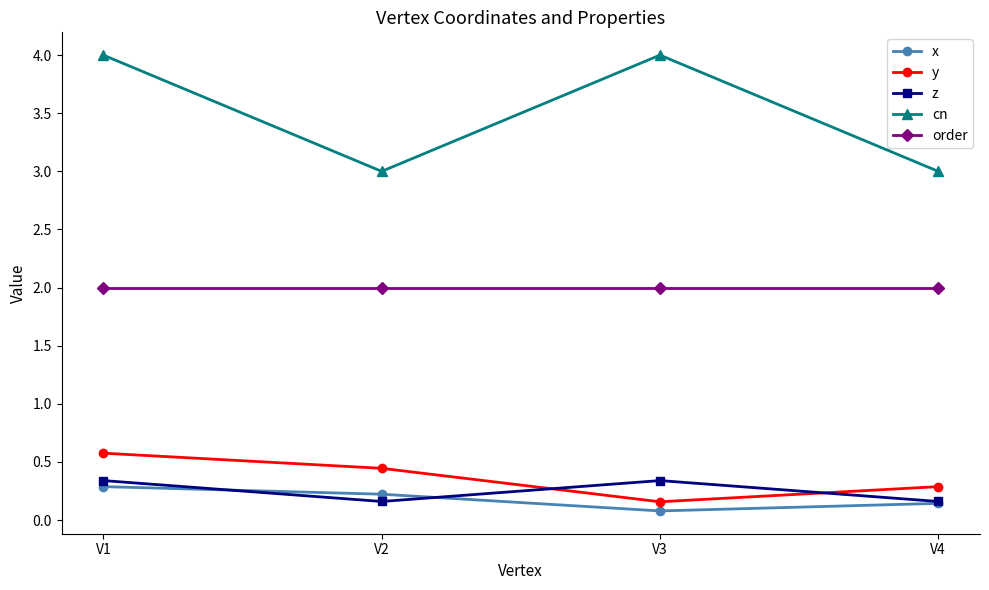

What is the minimum value for order?

2.0